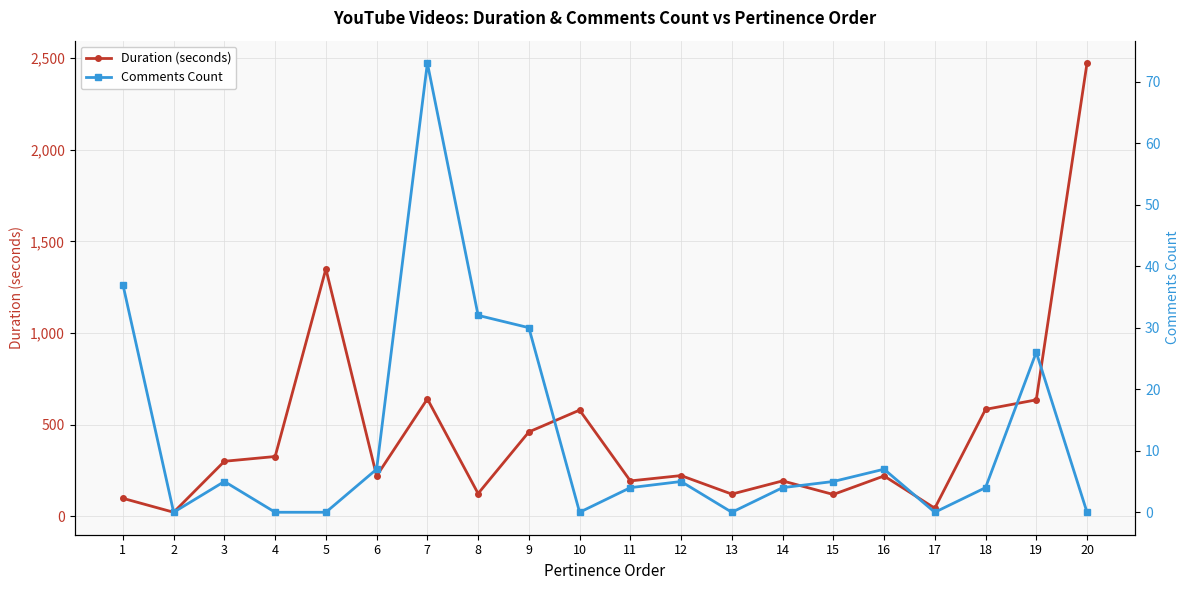

How many interior local peaks does the Duration (seconds) series have?

6